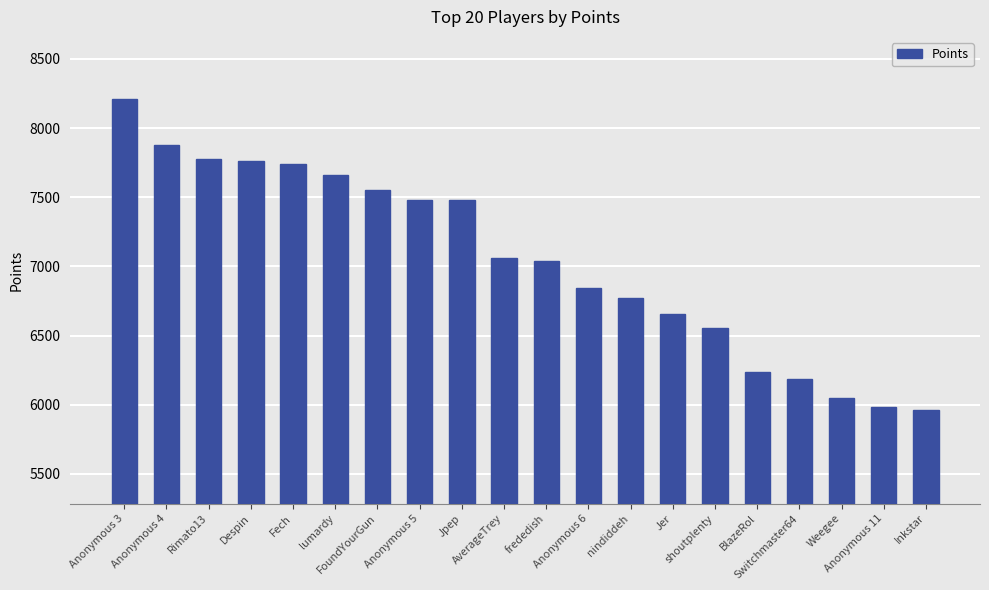

What is the sum of the values at Inkstar and lumardy?

13622